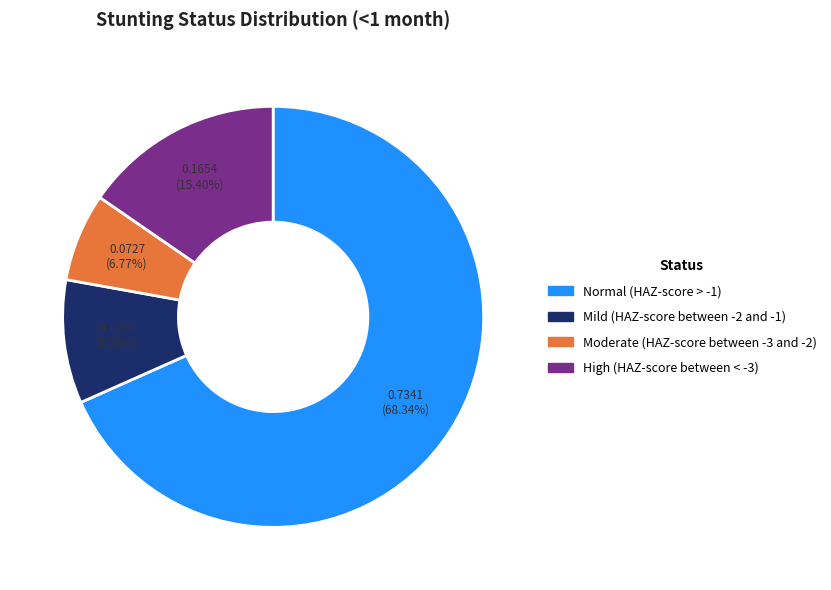

Combined, do High (HAZ-score between < -3) and Mild (HAZ-score between -2 and -1) account for over 50%?

No